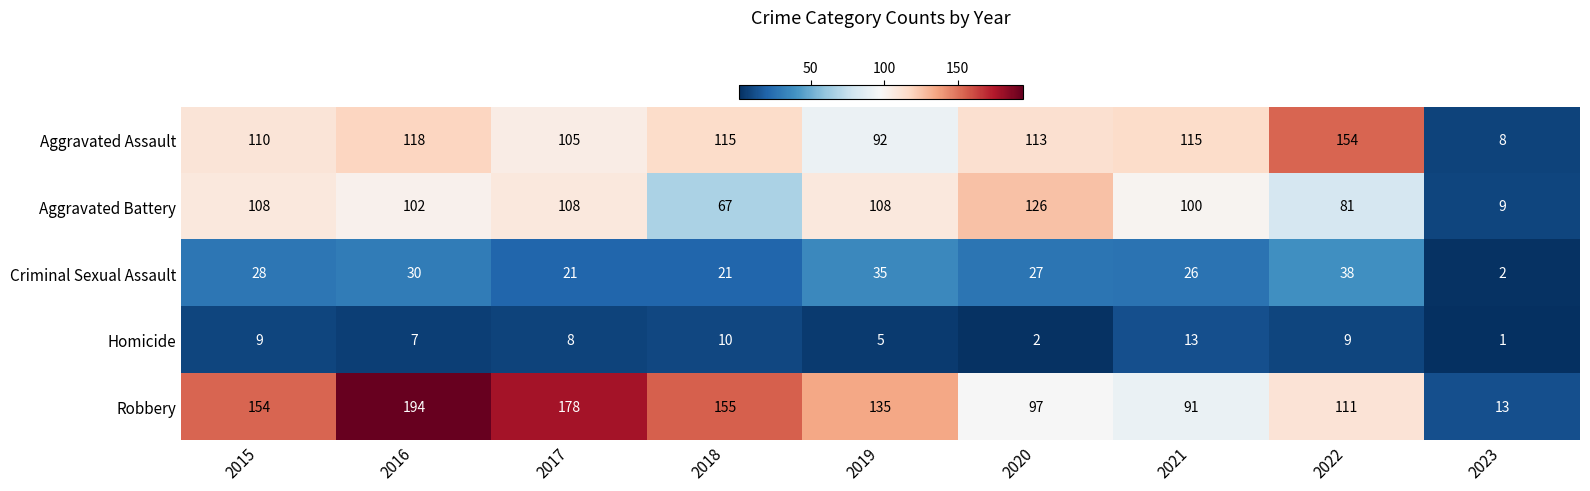

At which category is the sum across all series the highest?

2016